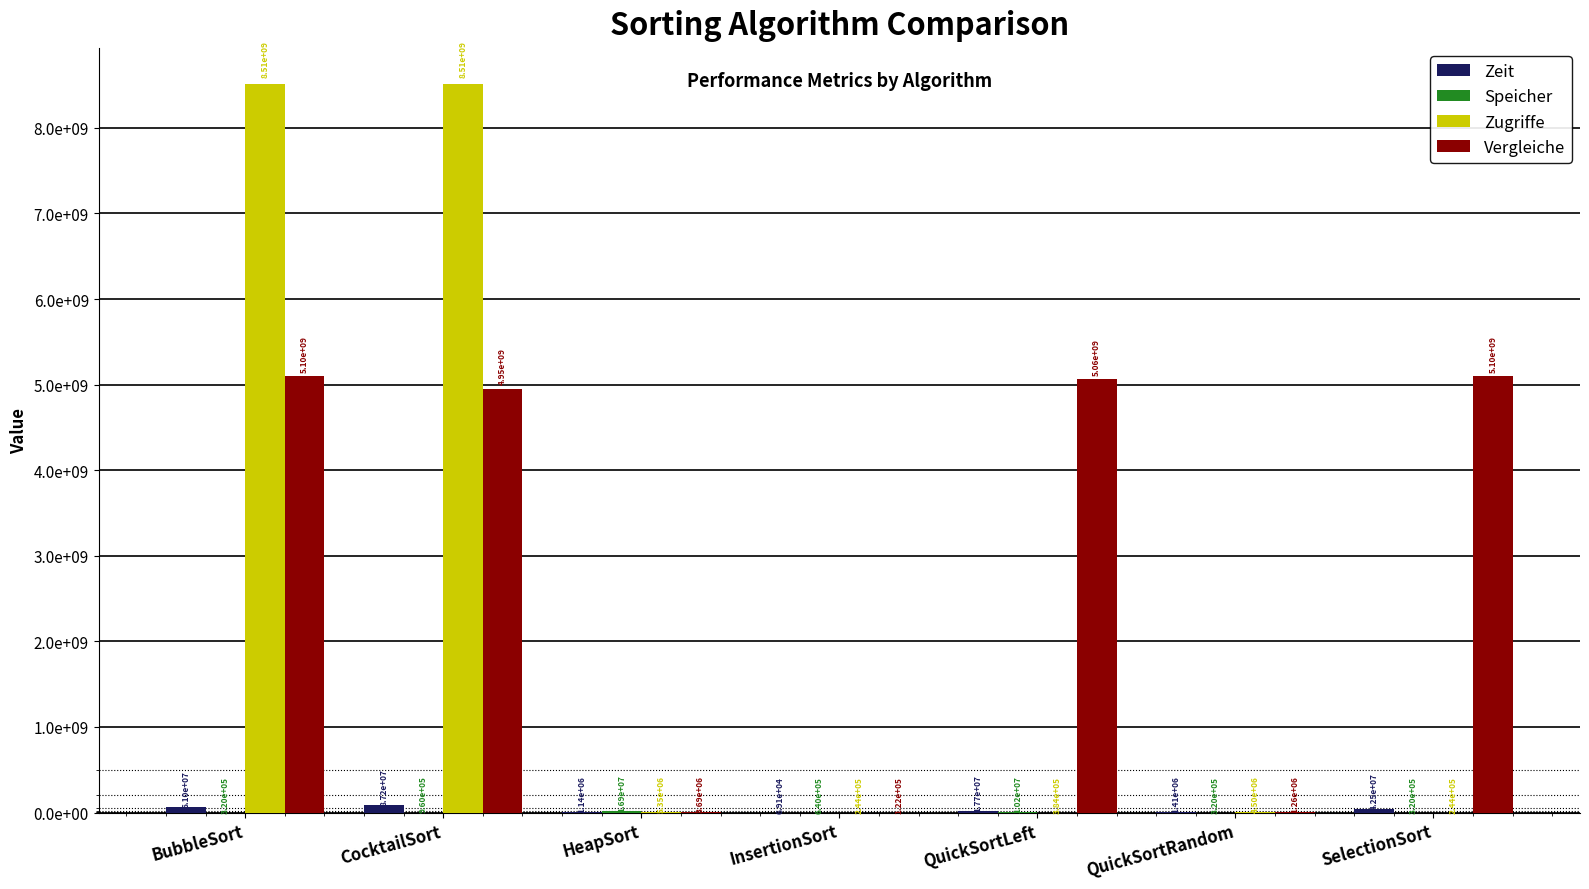

What is the spread (max minus min) of values at QuickSortLeft?

5060812634